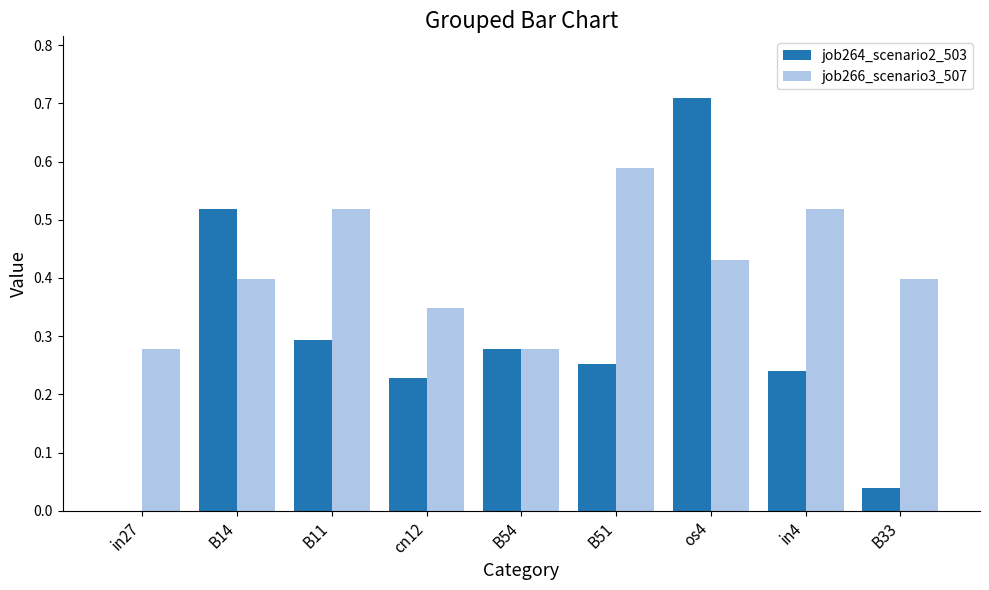

Between in4 and B33, which series saw the biggest shift?

job264_scenario2_503